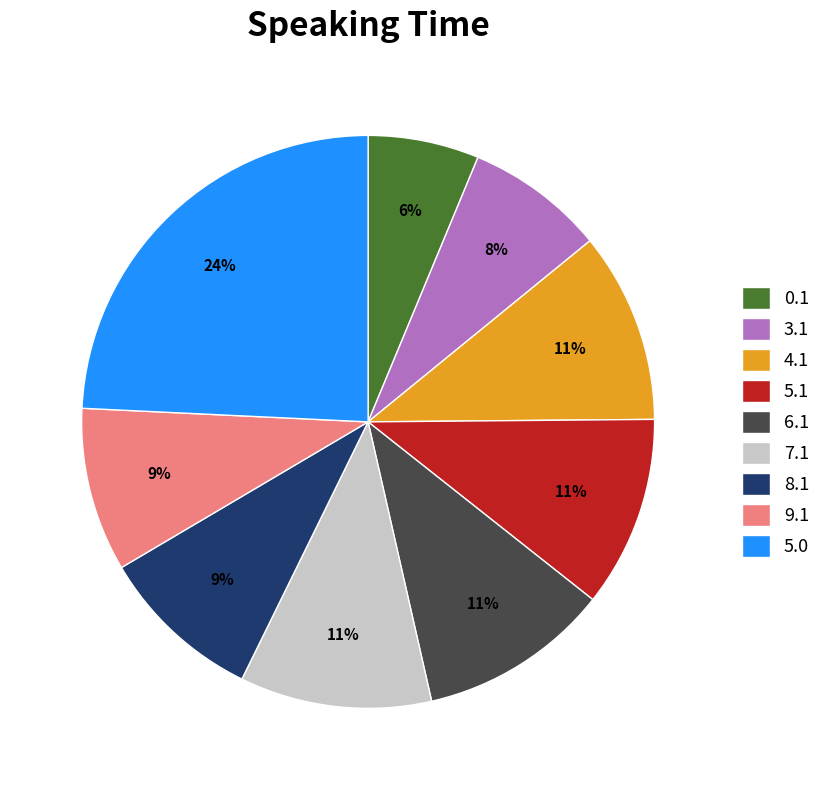

Count the number of slices in the pie.

9